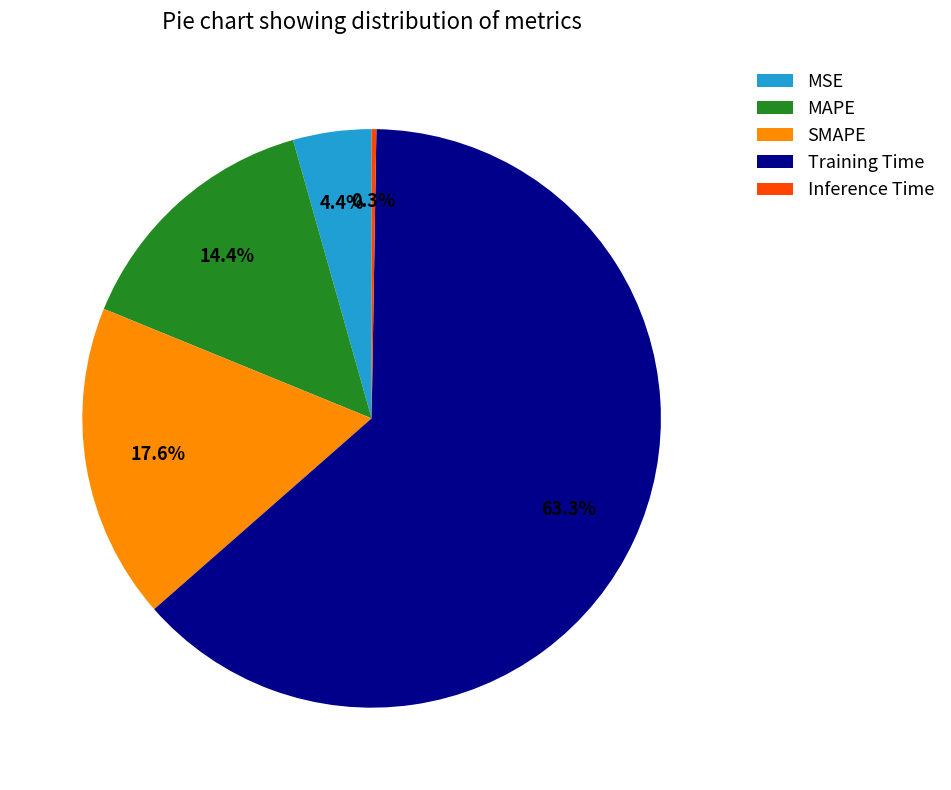

What is the largest slice in the pie chart?

Training Time